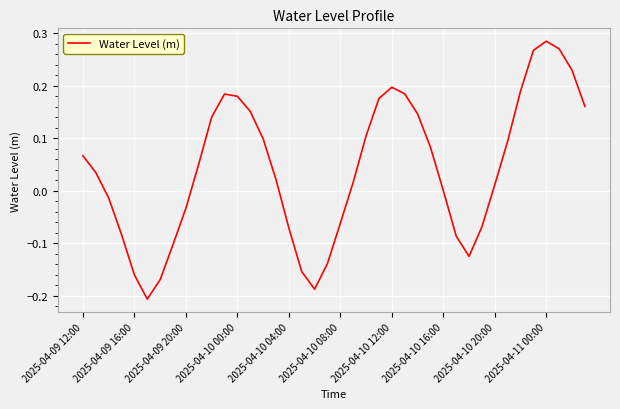

Is this an area chart (filled region under the line)?

No